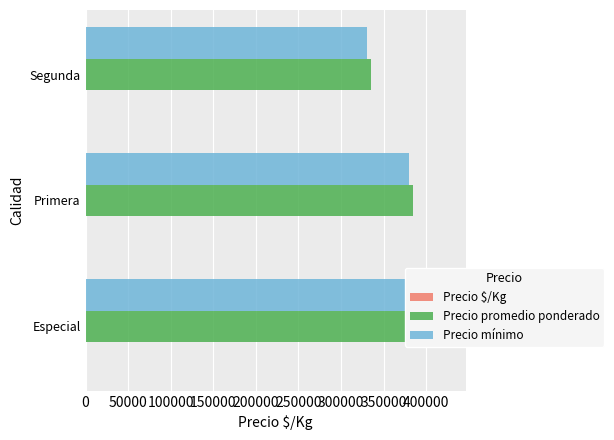

What is the greatest value displayed?

425000